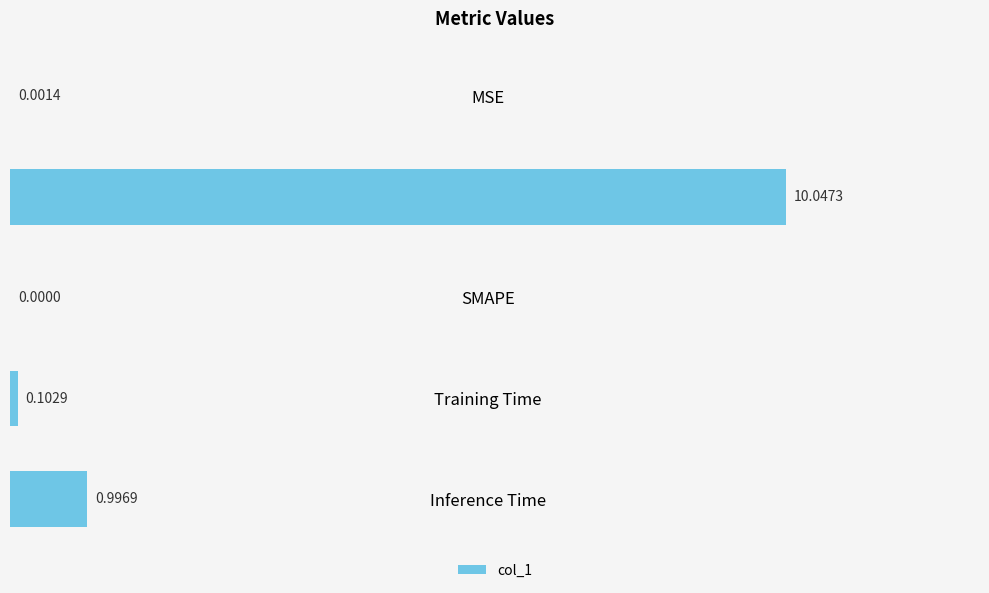

Which label corresponds to the largest value in the chart?

MAPE